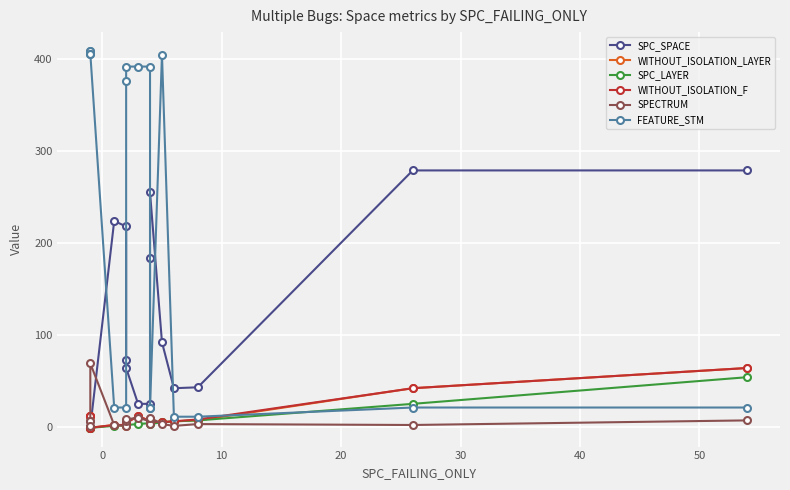

After their last crossing, which series has the higher values: WITHOUT_ISOLATION_LAYER or FEATURE_STM?

WITHOUT_ISOLATION_LAYER